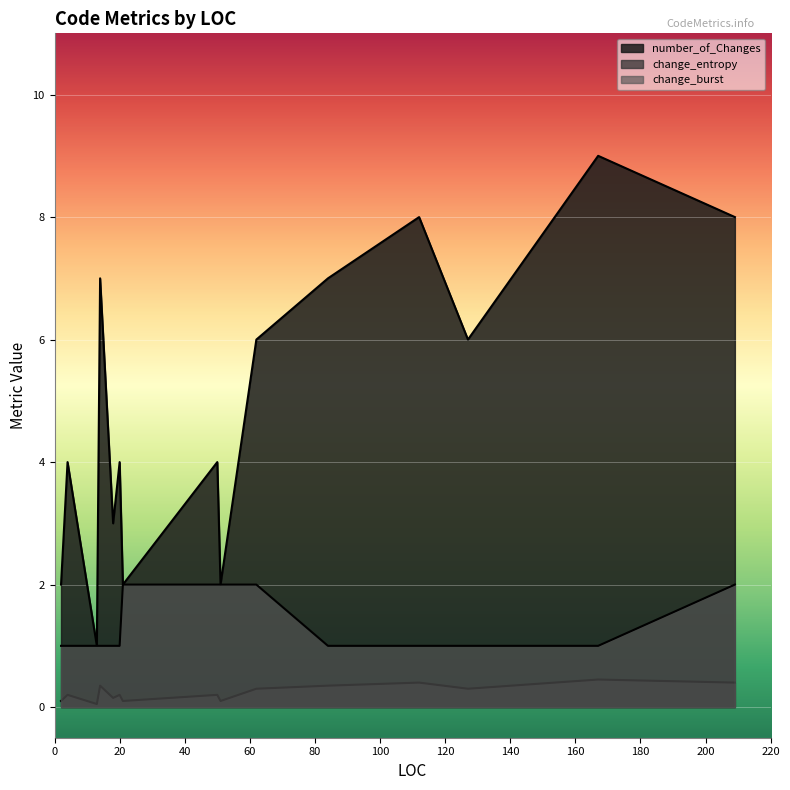

True or false: number_of_Changes and change_entropy cross at least once.

False